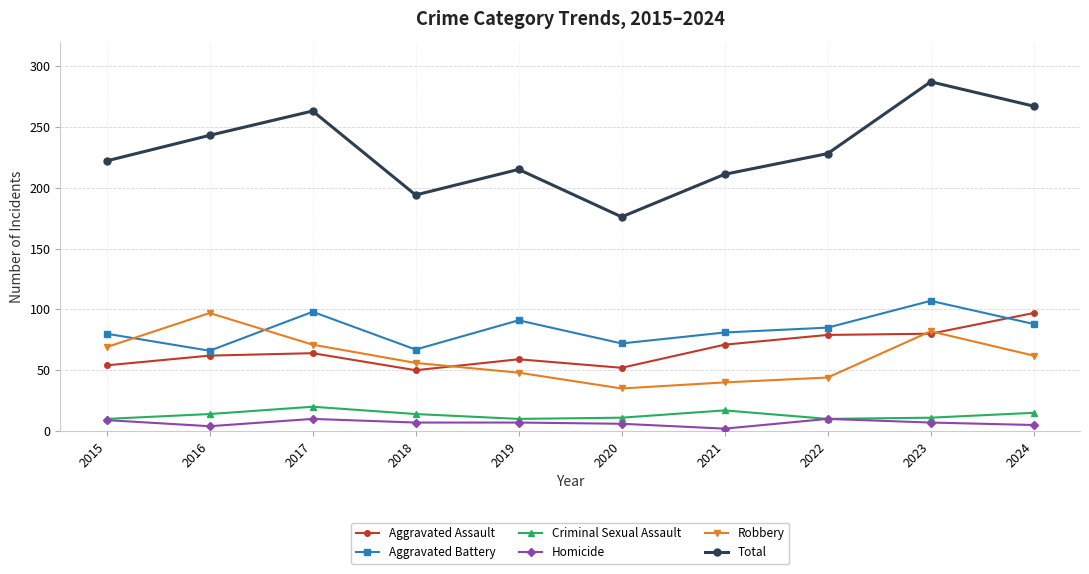

True or false: Criminal Sexual Assault and Aggravated Assault intersect in this chart.

False